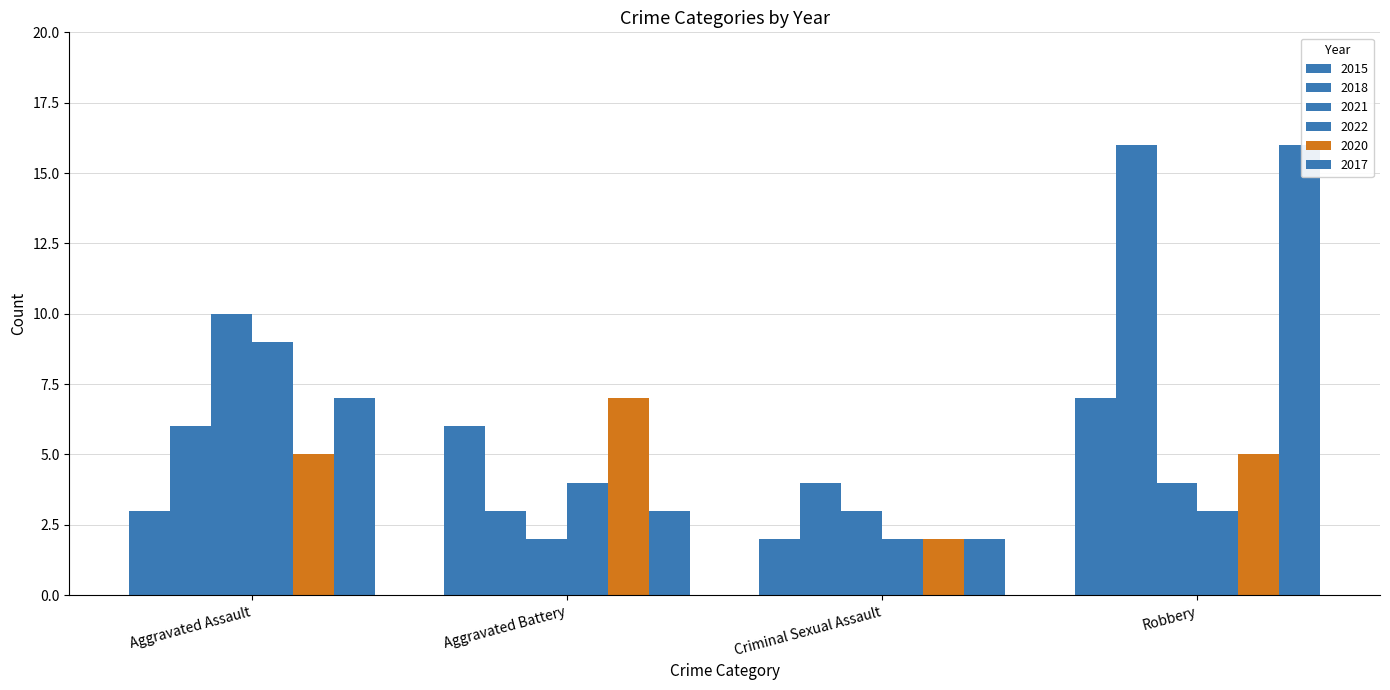

Which has a higher value, Robbery or Aggravated Battery?

Robbery